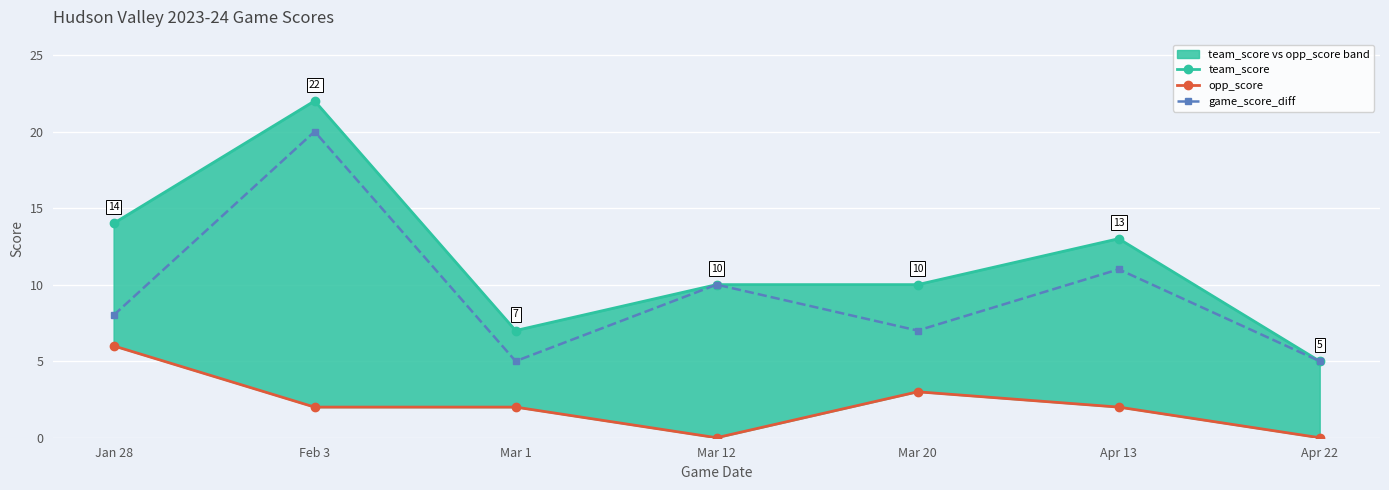

At Apr 22, list the series in order from largest to smallest.

team_score, game_score_diff, opp_score